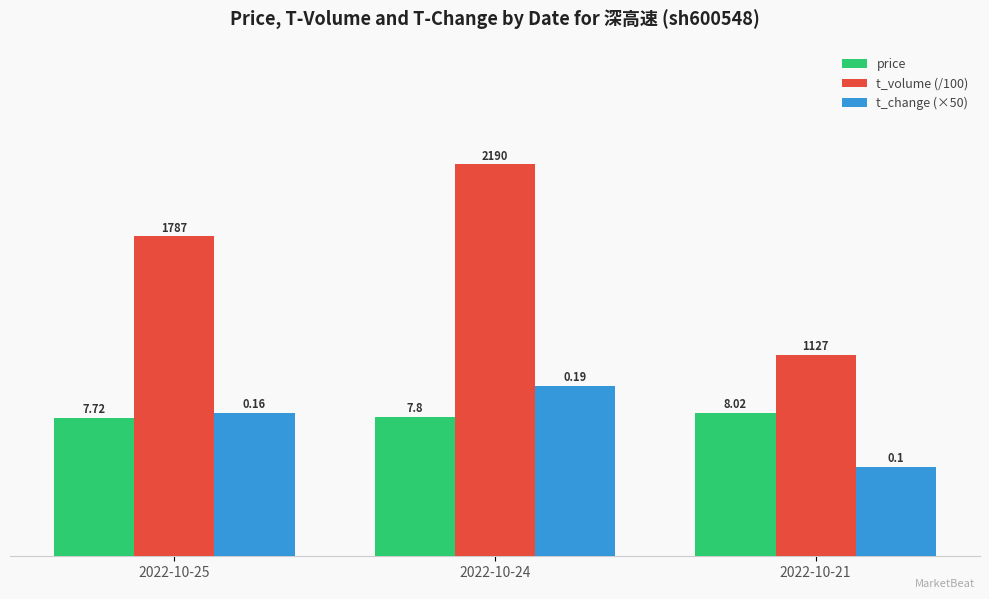

What is the average value of the t_change (×50) series?

7.5